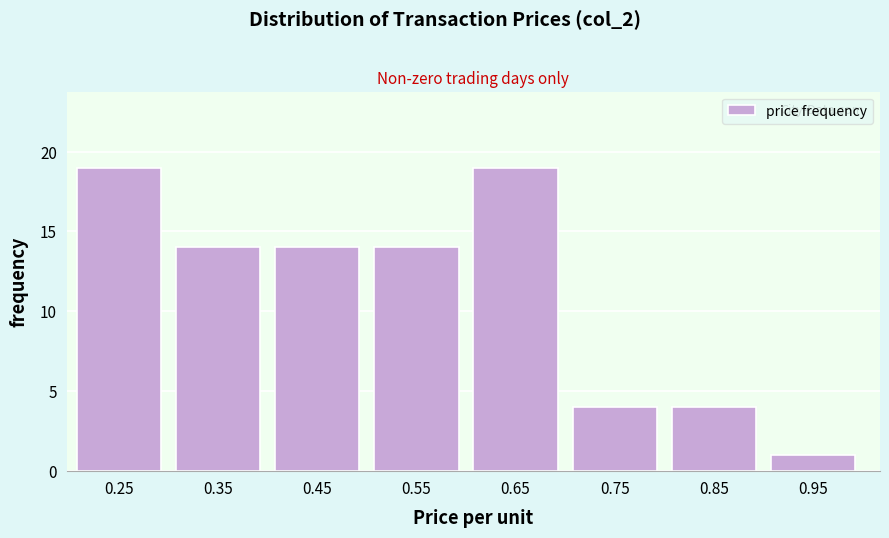

Reading left to right, what are all the values shown in this chart?

0.25=19	0.35=14	0.45=14	0.55=14	0.65=19	0.75=4	0.85=4	0.95=1